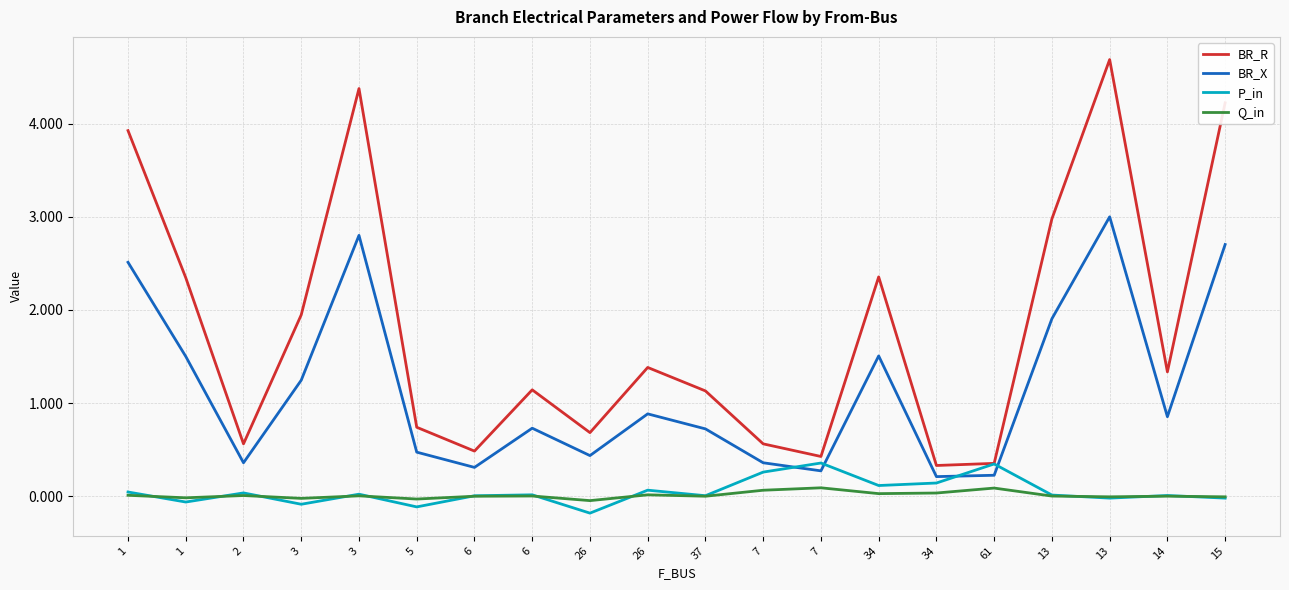

Reading right to left, what are all the values shown in this chart?

BR_R: 4.2	1.3	4.7	3.0	0.4	0.3	2.4	0.4	0.6	1.1	1.4	0.7	1.1	0.5	0.7	4.4	1.9	0.6	2.3	3.9
BR_X: 2.7	0.9	3.0	1.9	0.2	0.2	1.5	0.3	0.4	0.7	0.9	0.4	0.7	0.3	0.5	2.8	1.2	0.4	1.5	2.5
P_in: -0.0	0.0	-0.0	0.0	0.3	0.1	0.1	0.4	0.3	0.0	0.1	-0.2	0.0	0.0	-0.1	0.0	-0.1	0.0	-0.1	0.0
Q_in: -0.0	0.0	-0.0	0.0	0.1	0.0	0.0	0.1	0.1	0.0	0.0	-0.0	0.0	0.0	-0.0	0.0	-0.0	0.0	-0.0	0.0